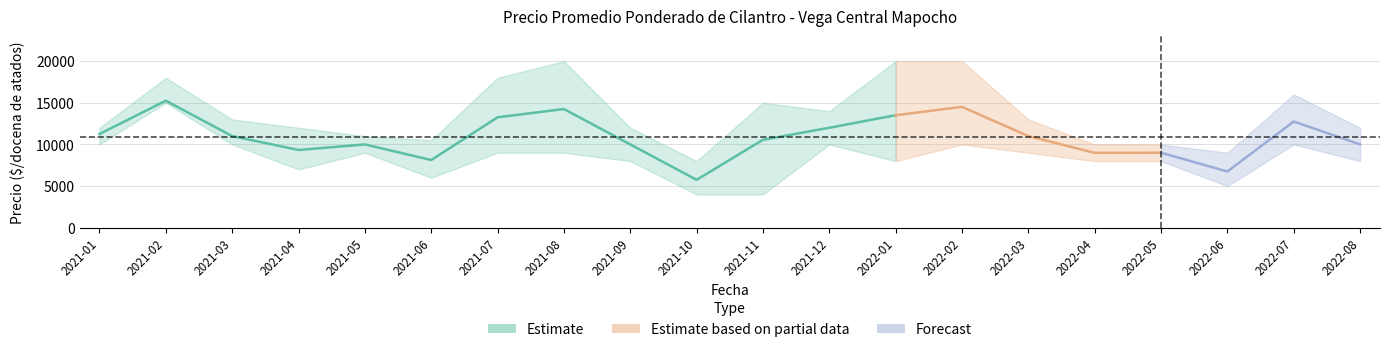

What position from the left is 2021-12?

12